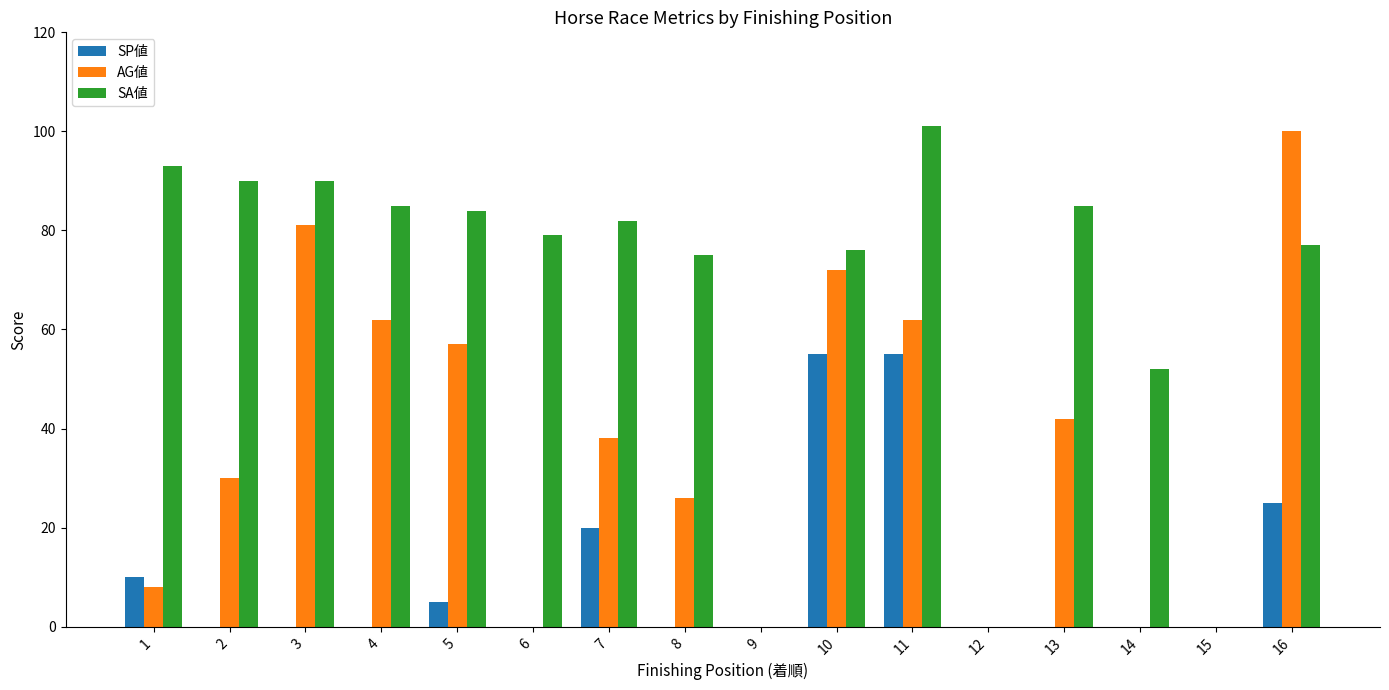

Count the number of categories in the chart.

16